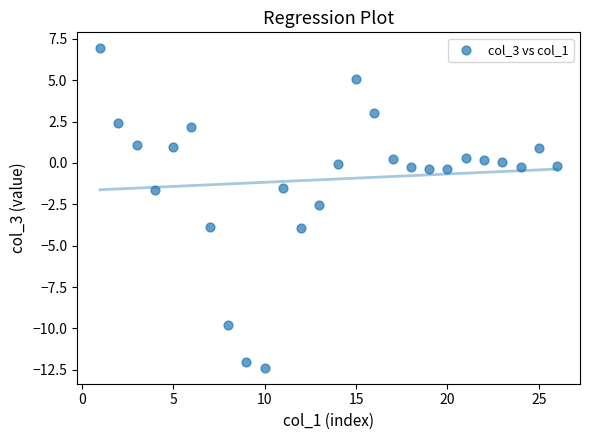

What is the range of Y values (max minus min)?

19.3